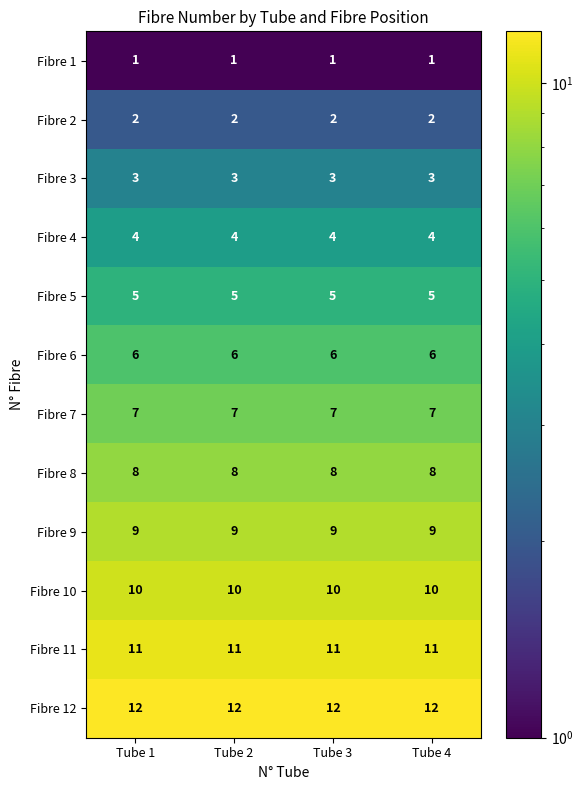

True or false: Fibre 11 has a value of 11 at Tube 4.

True